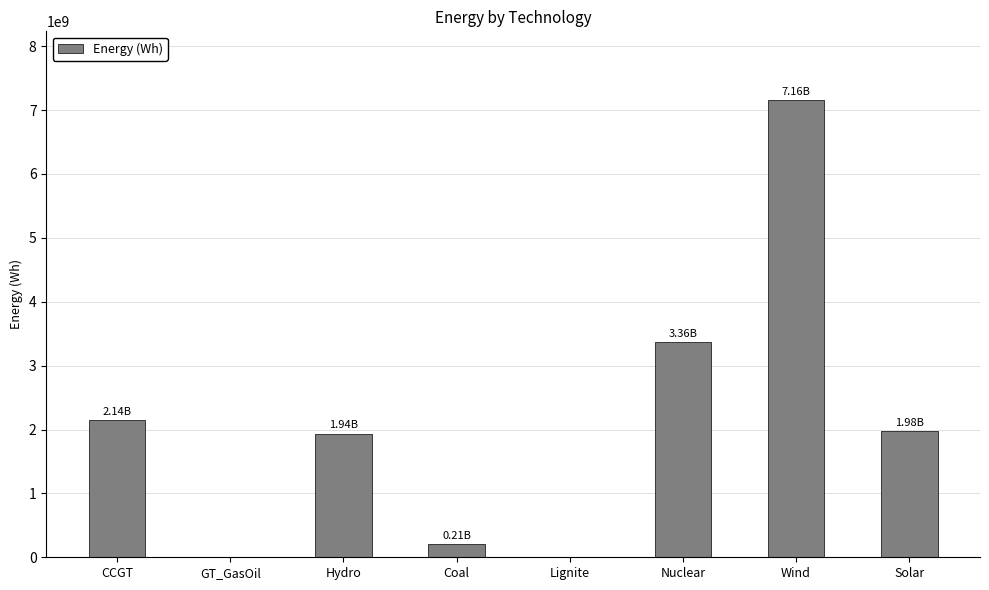

True or false: the data shows 1937377805.0 at Hydro.

True